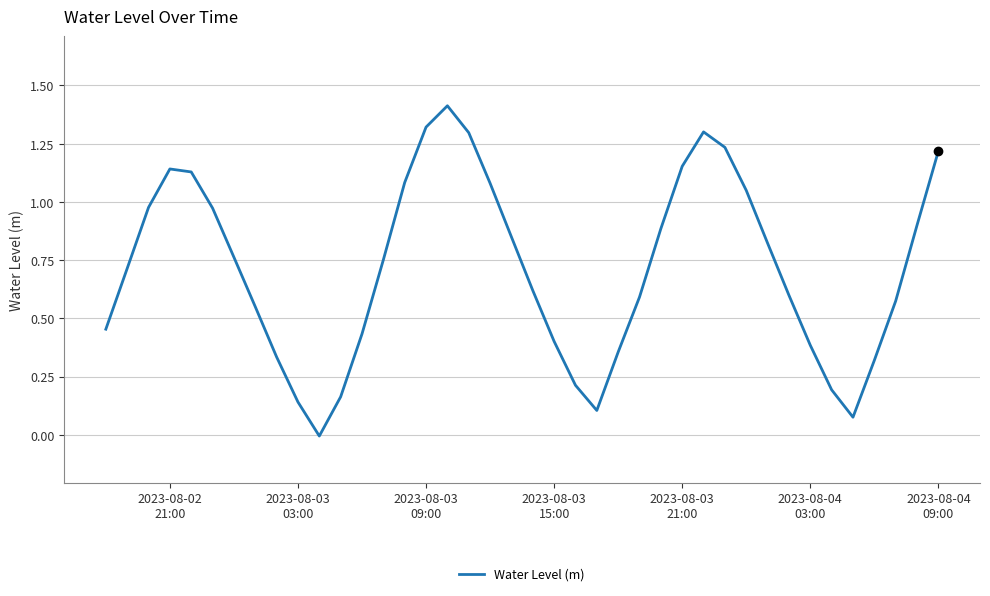

What is the average value?

0.7